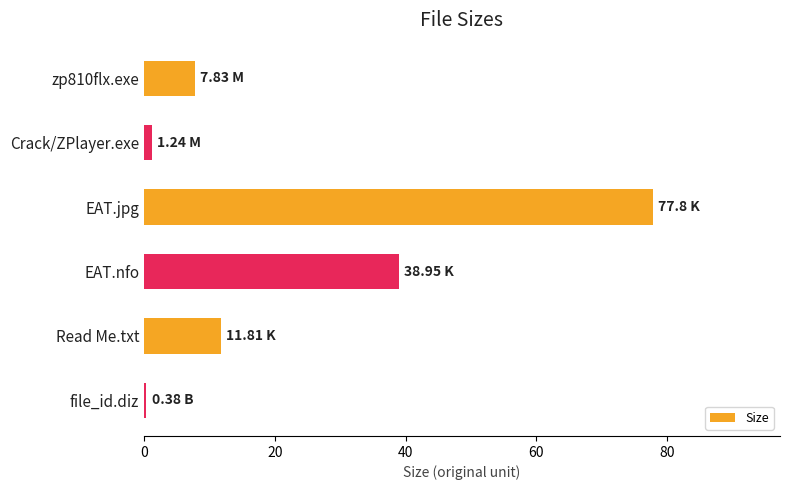

What is the label of the 5th bar from the top?

Read Me.txt